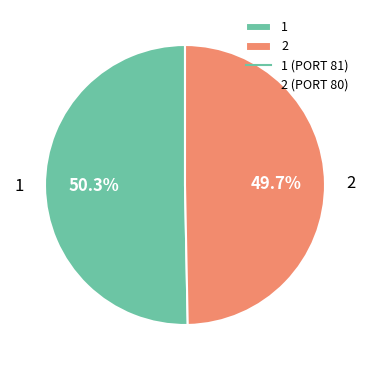

What is the ratio of the value at 2 to the value at 1?

1.0